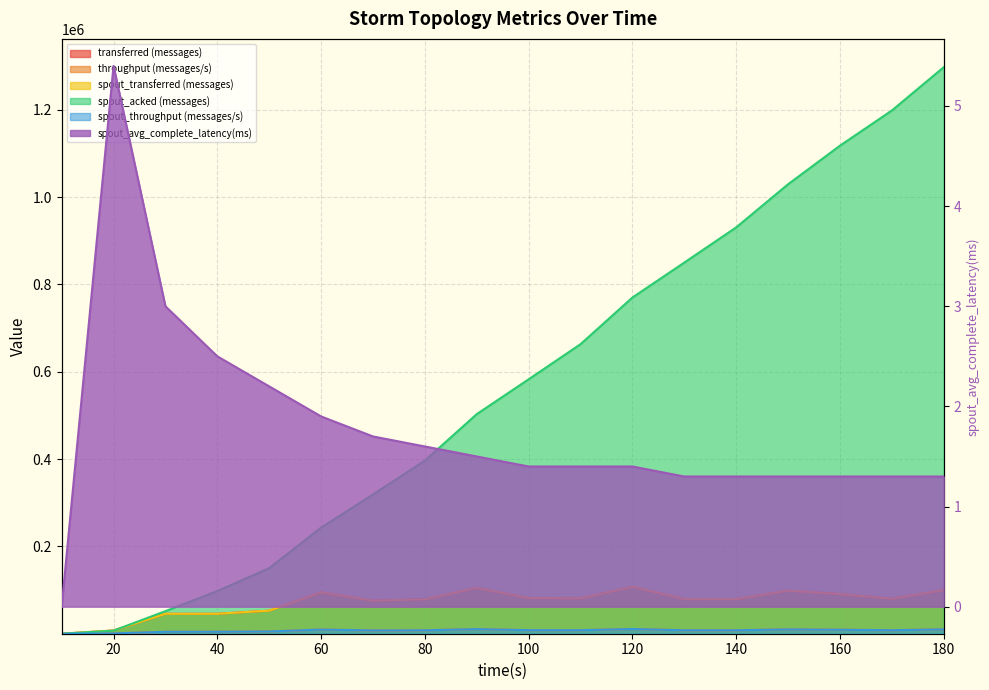

How many data points in transferred (messages) are less than 80220?

9